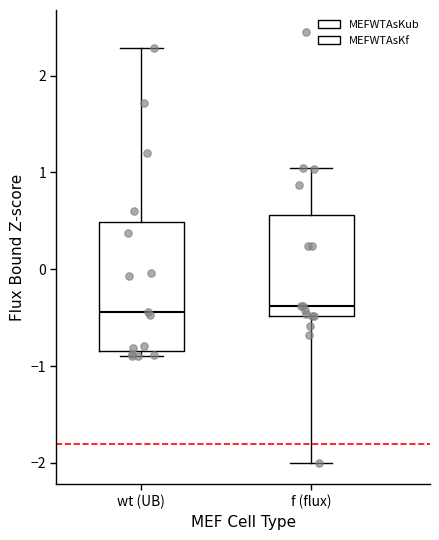

Reading left to right, read every box against the y-axis: the position of its median line, the range the box covers, and the ends of its whiskers. The values are not printed on the chart, so give them approximately, as read against the axis.

wt (UB): median -0.4, box -0.8 to 0.5, whiskers -0.9 to 2.3
f (flux): median -0.4, box -0.5 to 0.6, whiskers -2.0 to 1.0